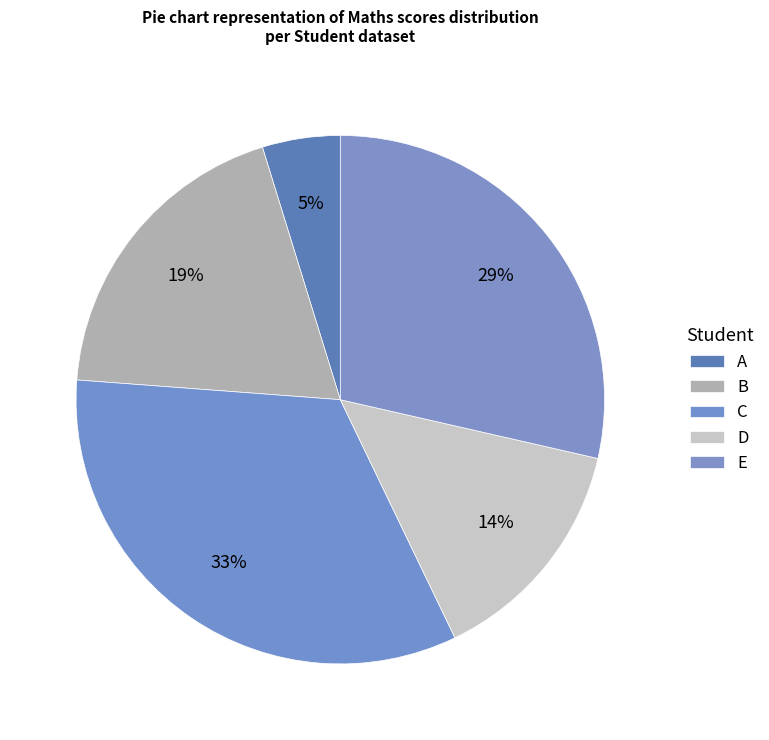

True or false: D accounts for 14% of the total.

True